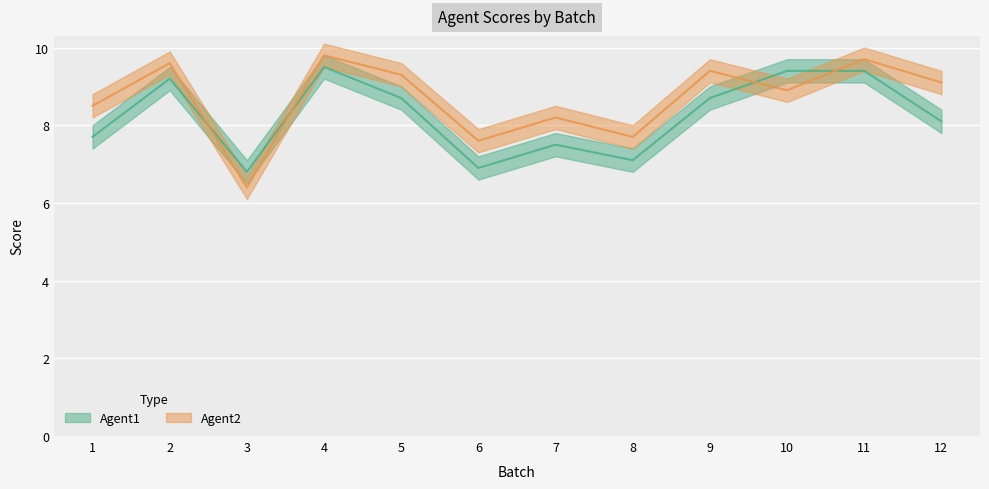

Reading left to right, list all the values displayed in this chart.

Agent1: 1=7.7	2=9.2	3=6.8	4=9.5	5=8.7	6=6.9	7=7.5	8=7.1	9=8.7	10=9.4	11=9.4	12=8.1
Agent2: 1=8.5	2=9.6	3=6.4	4=9.8	5=9.3	6=7.6	7=8.2	8=7.7	9=9.4	10=8.9	11=9.7	12=9.1